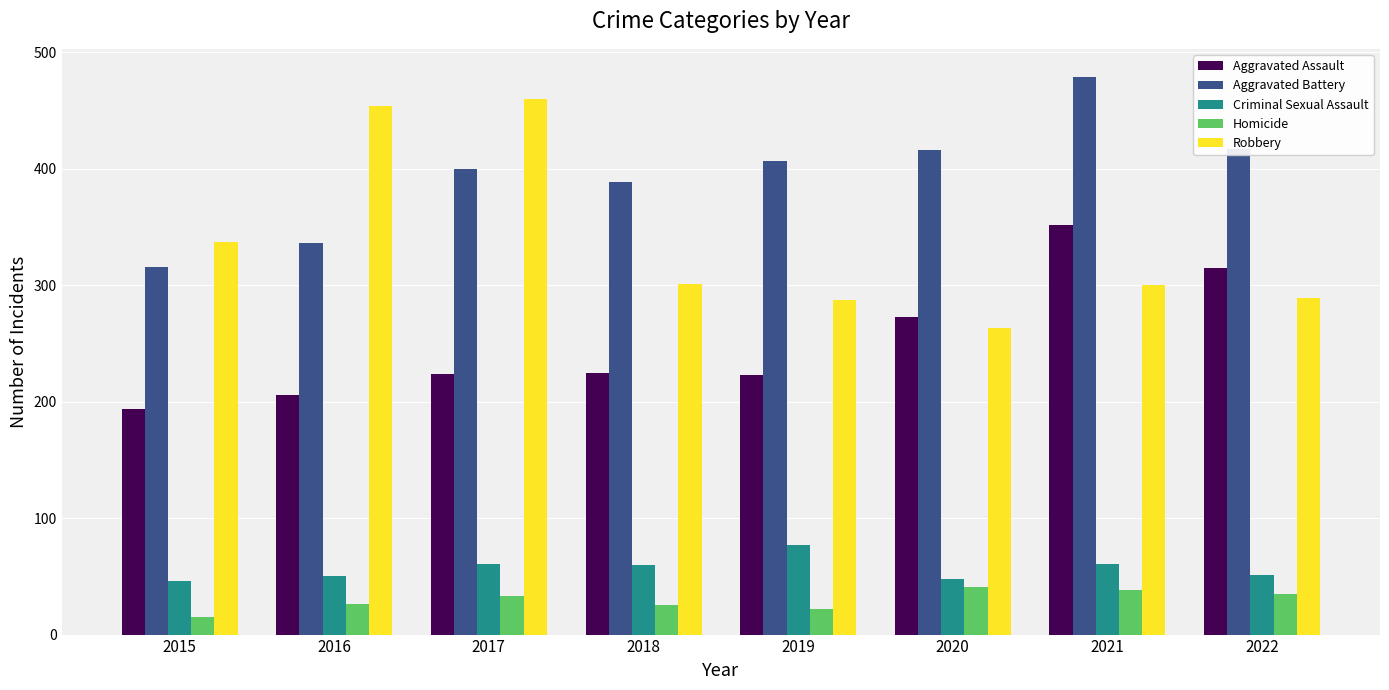

At which category is the sum across all series the highest?

2021